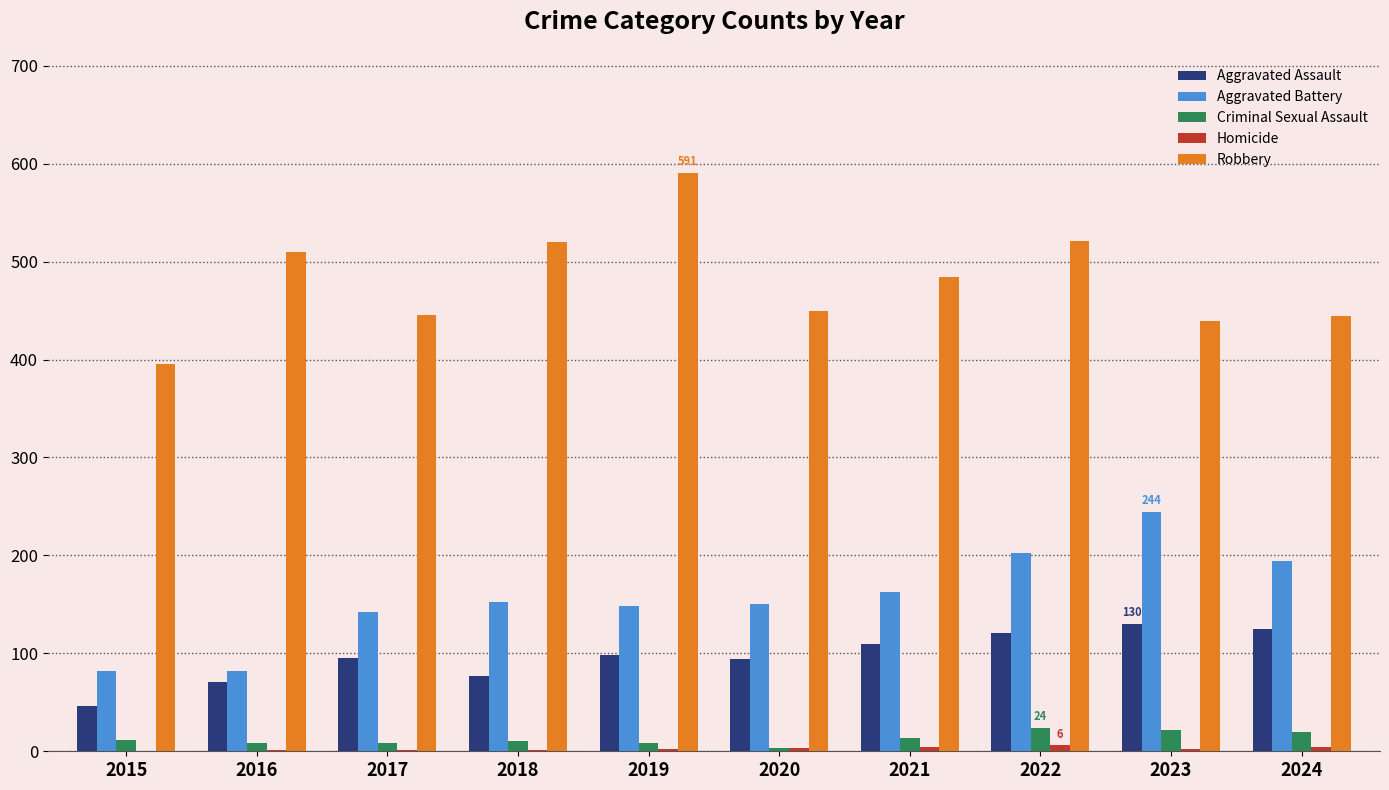

Where is Aggravated Battery nearest to the value 163?

2021